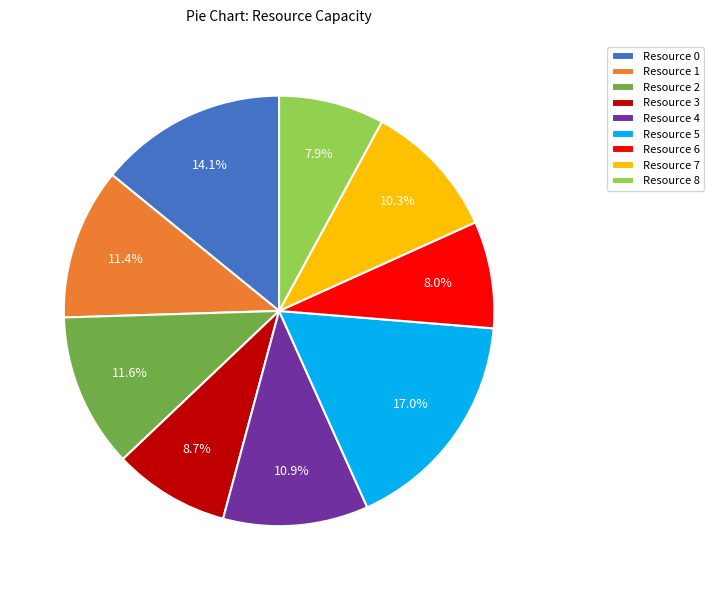

Count the number of slices in the pie.

9